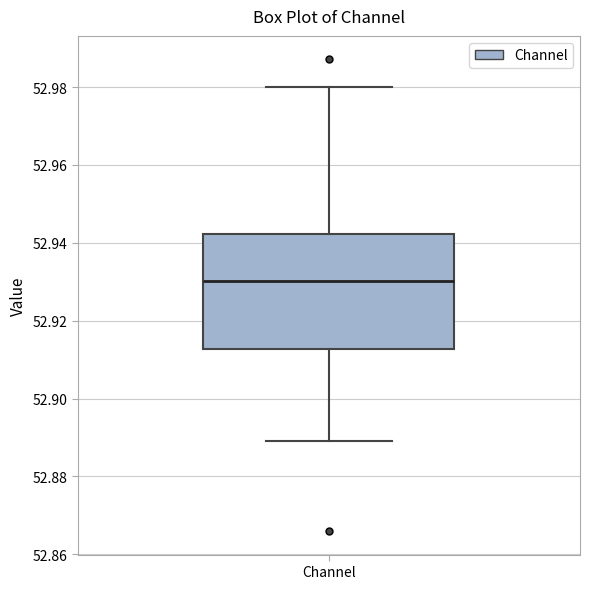

Transcribe this box plot: give where the median line is, the range the box spans, and where the two whiskers end, as read against the y-axis. The values are not printed on the chart, so give them approximately, as read against the axis.

median 52.930, box 52.912 to 52.942, whiskers 52.890 to 52.980